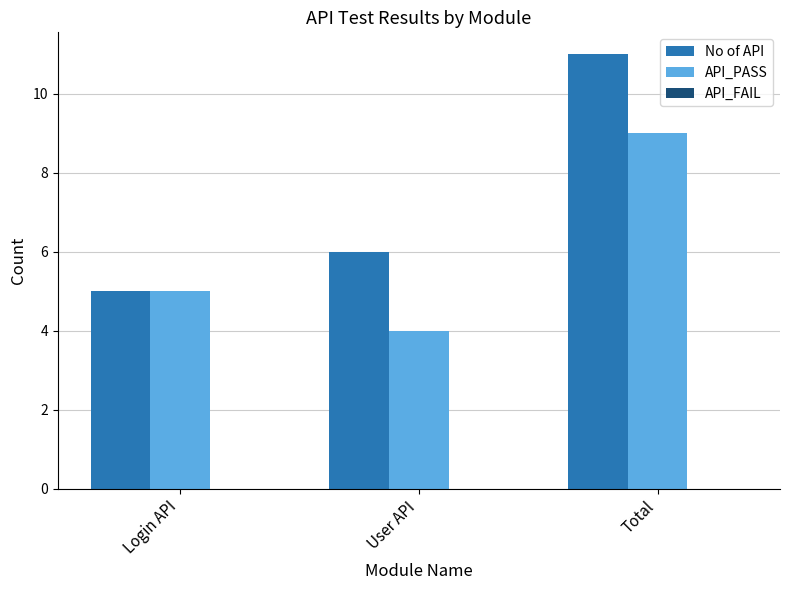

Which series has the widest spread of values?

No of API